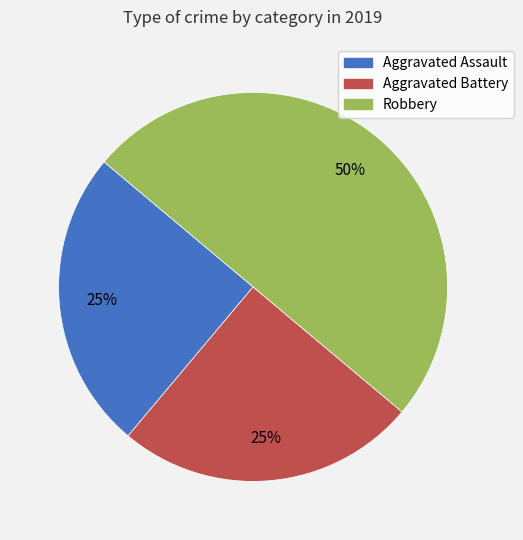

What is the largest slice in the pie chart?

Robbery